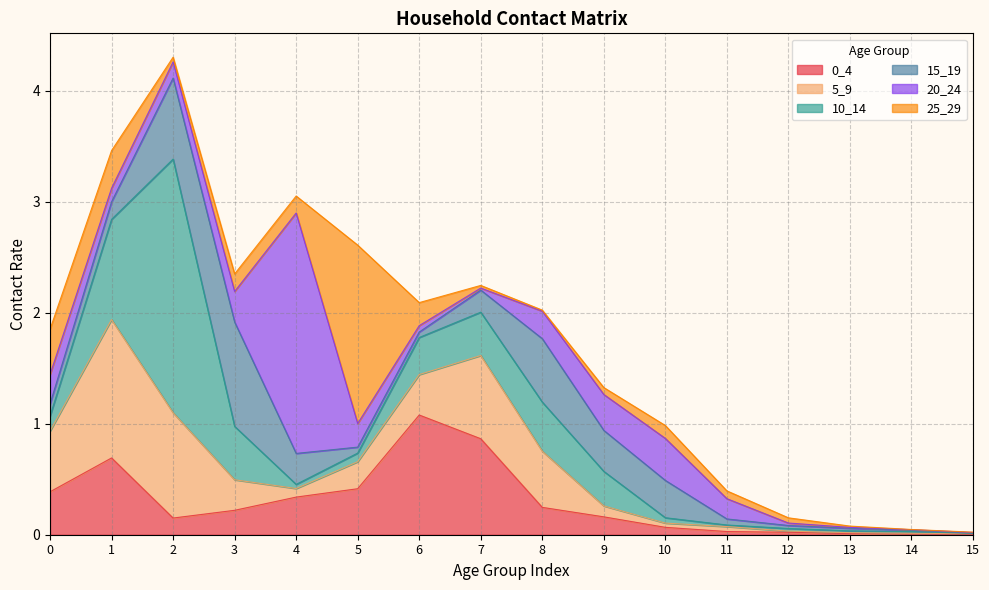

Reading right to left, transcribe all the data shown in this chart.

0_4: 0.0	0.0	0.0	0.0	0.0	0.1	0.2	0.2	0.9	1.1	0.4	0.3	0.2	0.2	0.7	0.4
5_9: 0.0	0.0	0.0	0.0	0.0	0.0	0.1	0.5	0.8	0.4	0.2	0.1	0.3	0.9	1.2	0.5
10_14: 0.0	0.0	0.0	0.0	0.0	0.0	0.3	0.4	0.4	0.3	0.1	0.0	0.5	2.3	0.9	0.1
15_19: 0.0	0.0	0.0	0.0	0.1	0.3	0.4	0.6	0.2	0.0	0.1	0.3	0.9	0.7	0.2	0.1
20_24: 0.0	0.0	0.0	0.0	0.2	0.4	0.3	0.2	0.0	0.1	0.2	2.2	0.3	0.1	0.1	0.3
25_29: 0.0	0.0	0.0	0.0	0.1	0.1	0.1	0.0	0.0	0.2	1.6	0.2	0.2	0.0	0.3	0.4